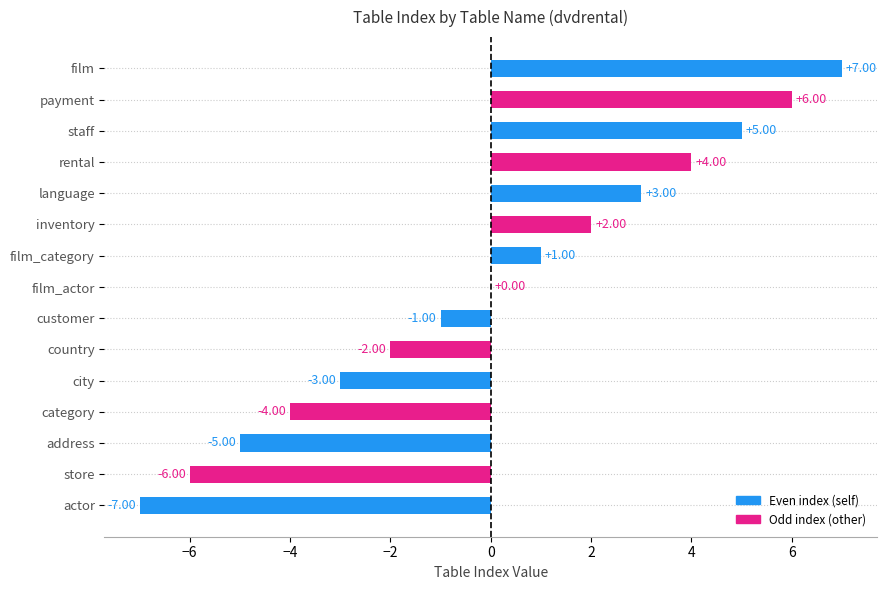

Which label corresponds to the largest value in the chart?

film